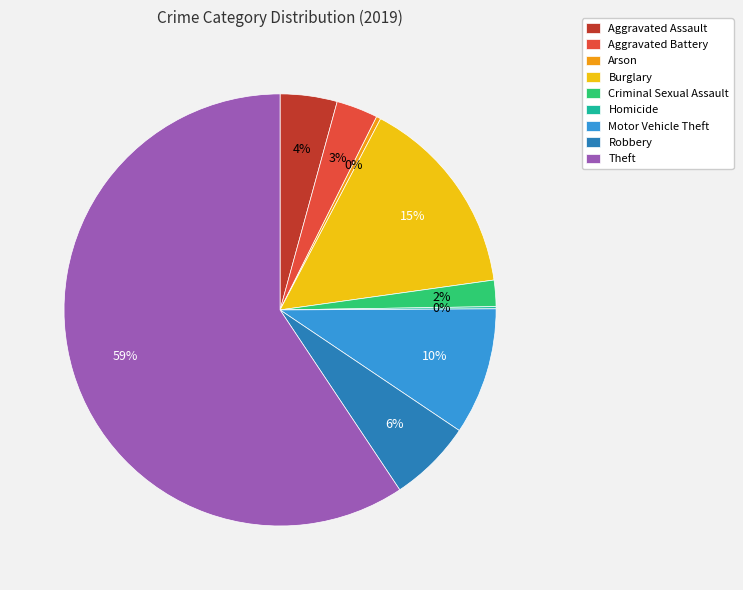

Between Theft and Aggravated Battery, which is larger?

Theft